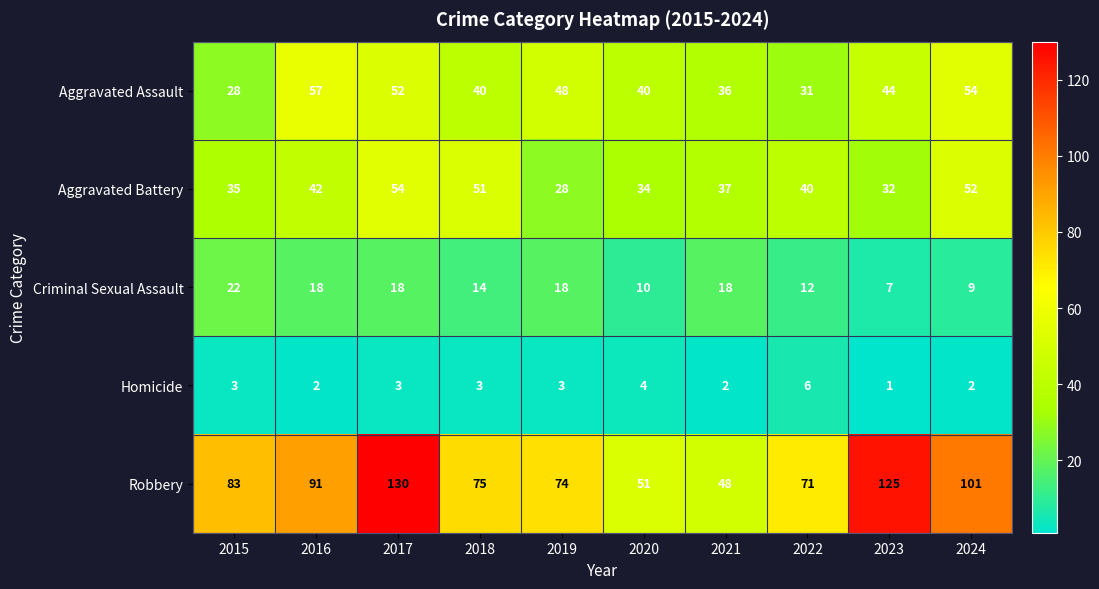

Which category has the highest value in the Criminal Sexual Assault series?

2015